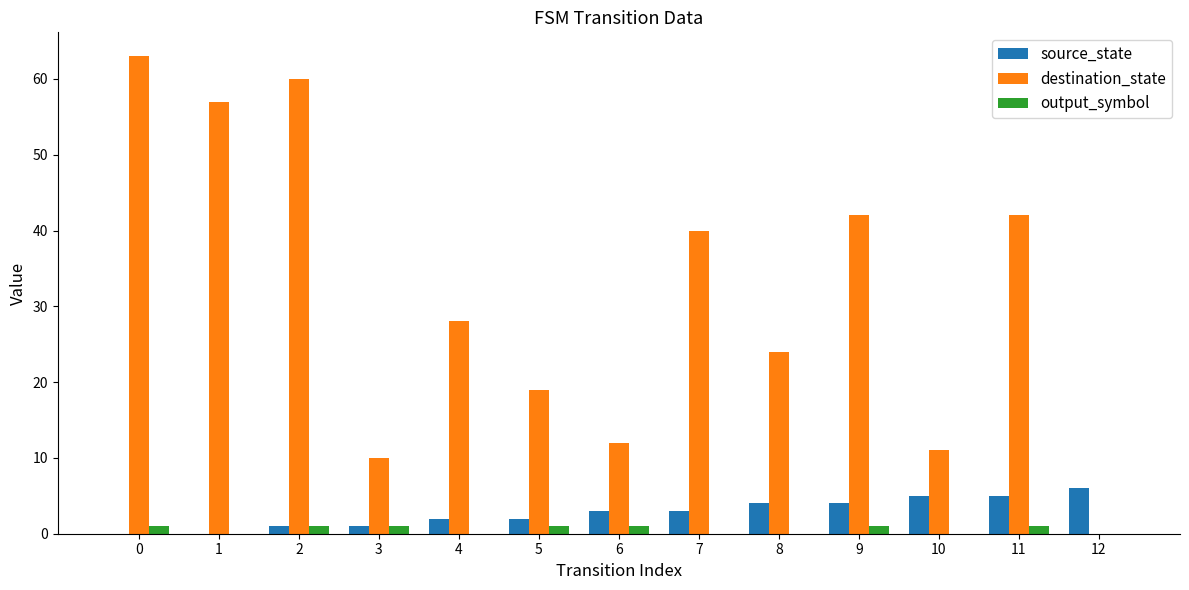

Which series has the widest spread of values?

destination_state